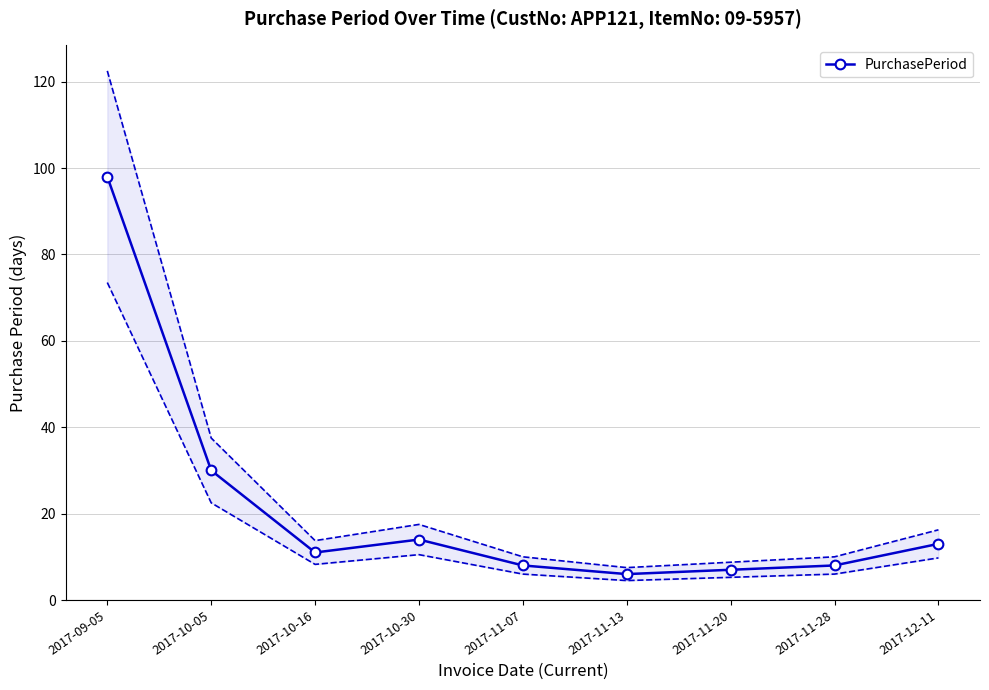

Reading left to right, what are all the values shown in this chart?

2017-09-05=98	2017-10-05=30	2017-10-16=11	2017-10-30=14	2017-11-07=8	2017-11-13=6	2017-11-20=7	2017-11-28=8	2017-12-11=13